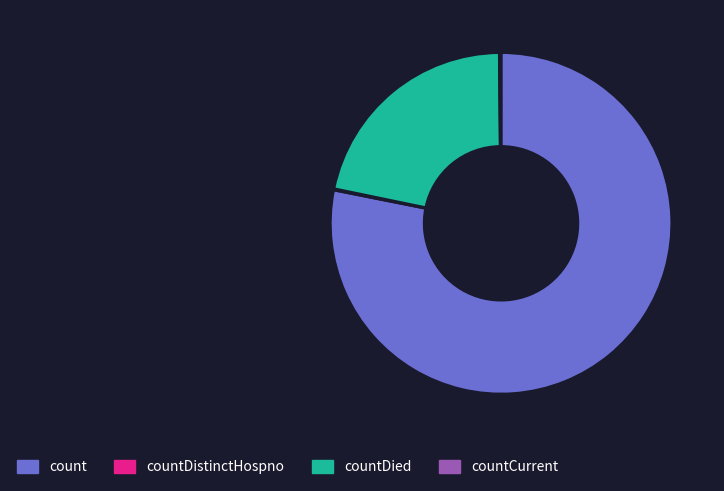

Which has a higher value, count or countDied?

count